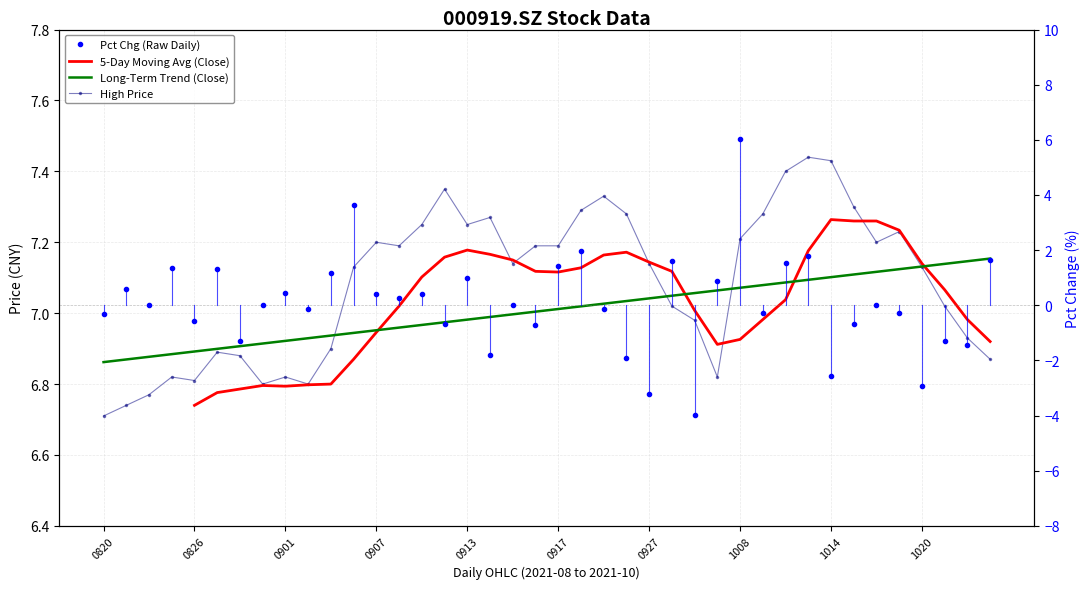

Where is Pct Chg (Raw Daily) nearest to the value 1?

0913